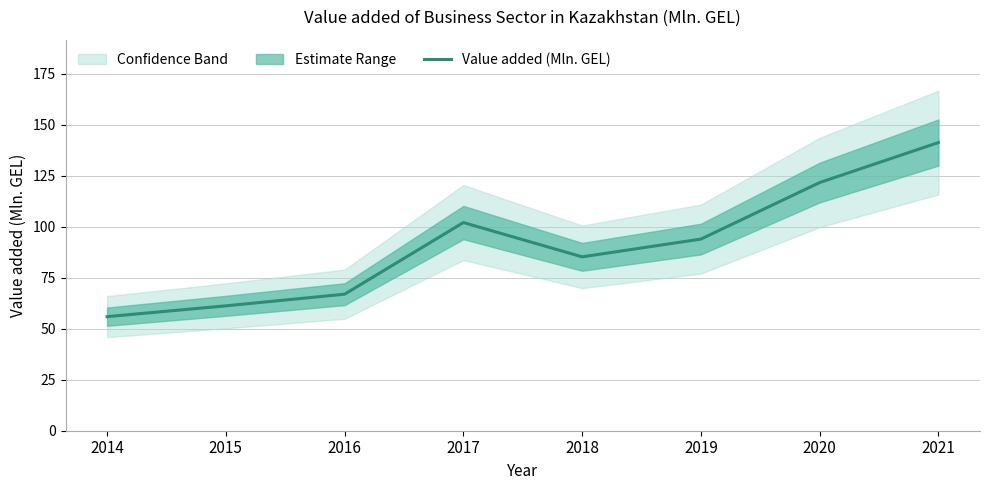

Rank the categories by value from lowest to highest.

2014, 2015, 2016, 2018, 2019, 2017, 2020, 2021